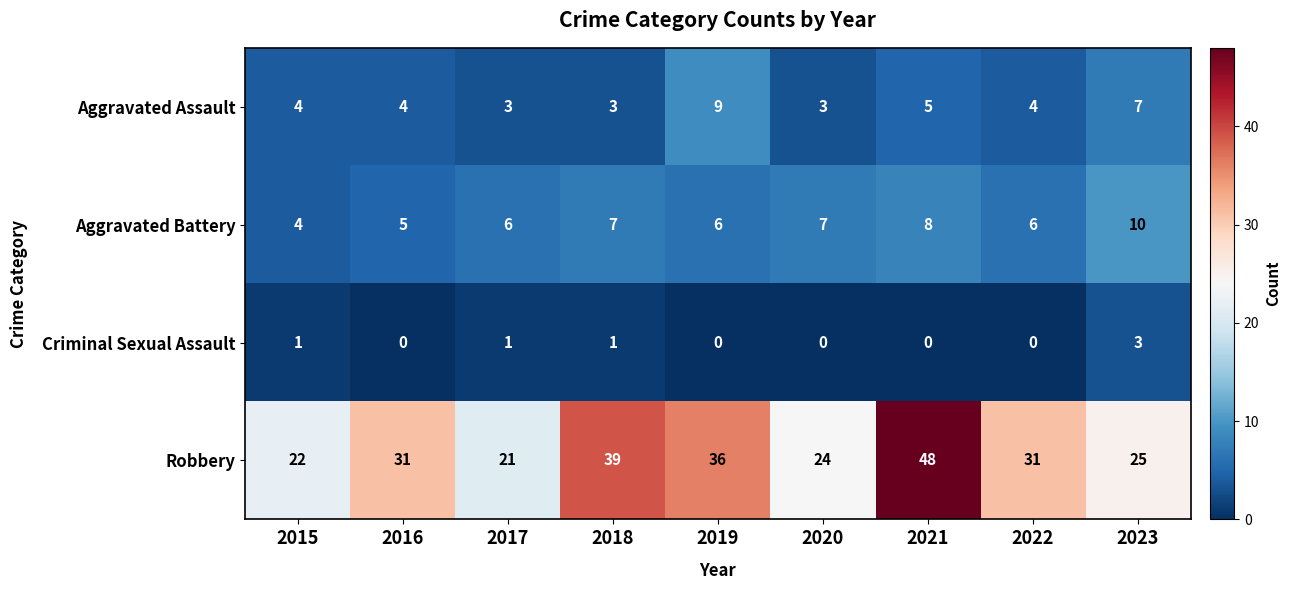

What is the difference between the maximum and second lowest values in the Aggravated Battery series?

5